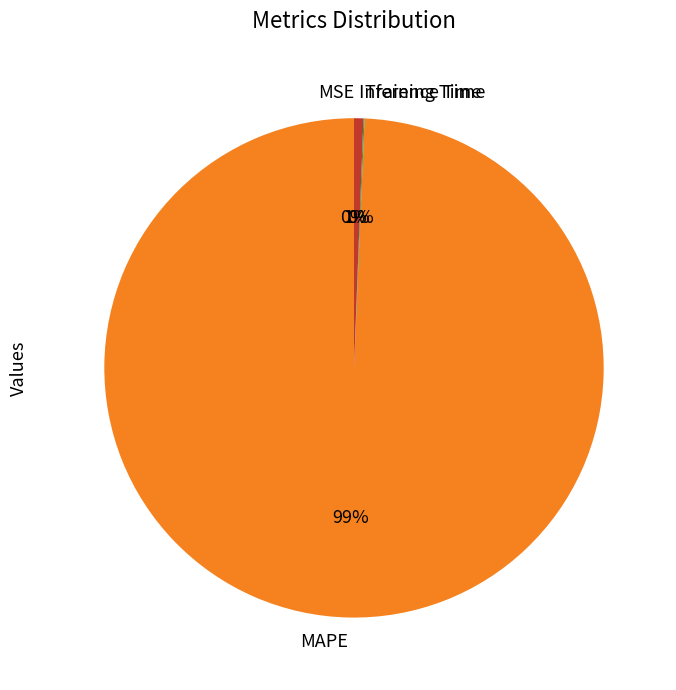

To the nearest percent, what percentage of the pie is Inference Time?

1%